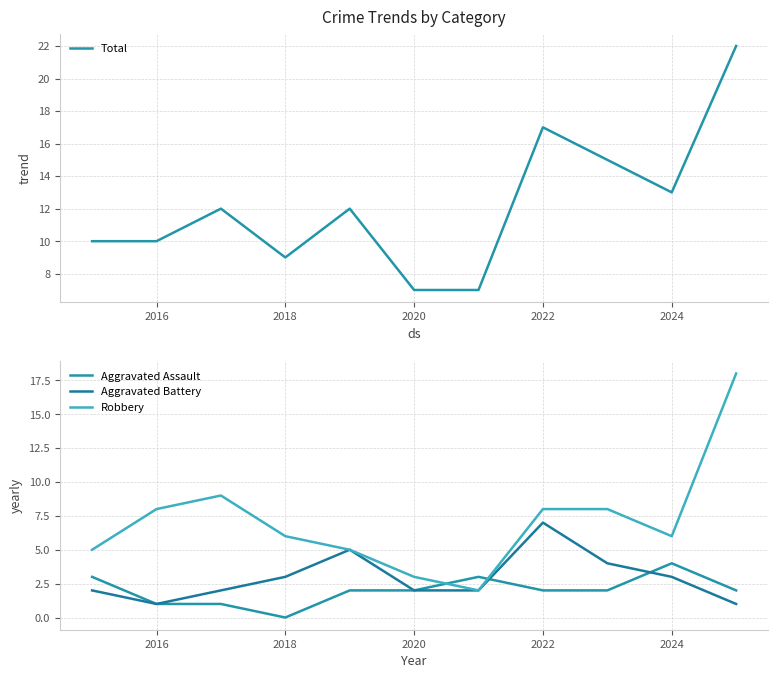

Rank the series by their maximum value, from highest to lowest.

Total, Robbery, Aggravated Battery, Aggravated Assault